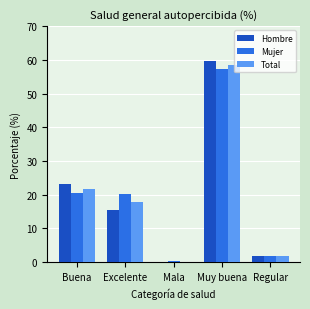

What is the sum of all Total values?

100.0